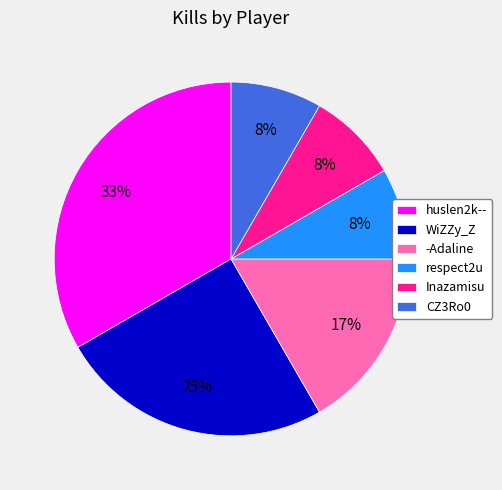

To the nearest percent, what is the difference between the largest and smallest slice percentages?

25%